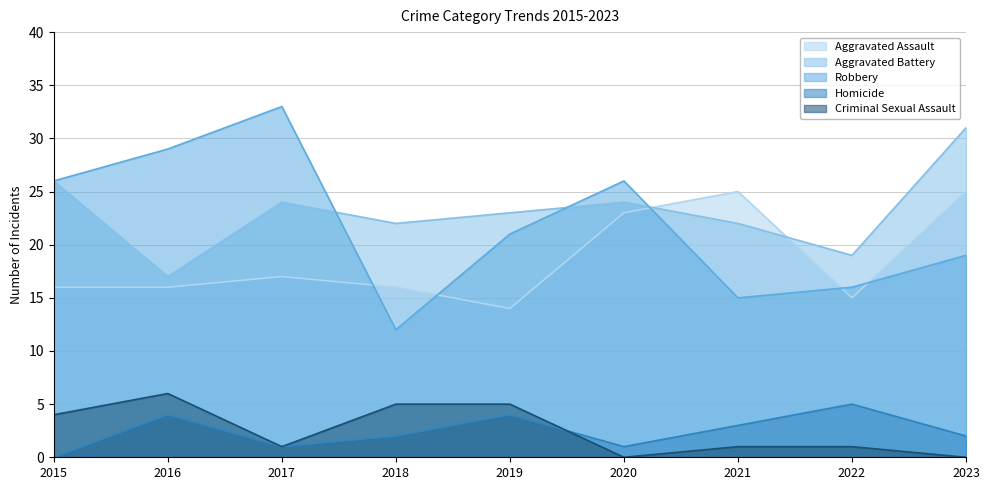

What is the spread (max minus min) of values at 2016?

25